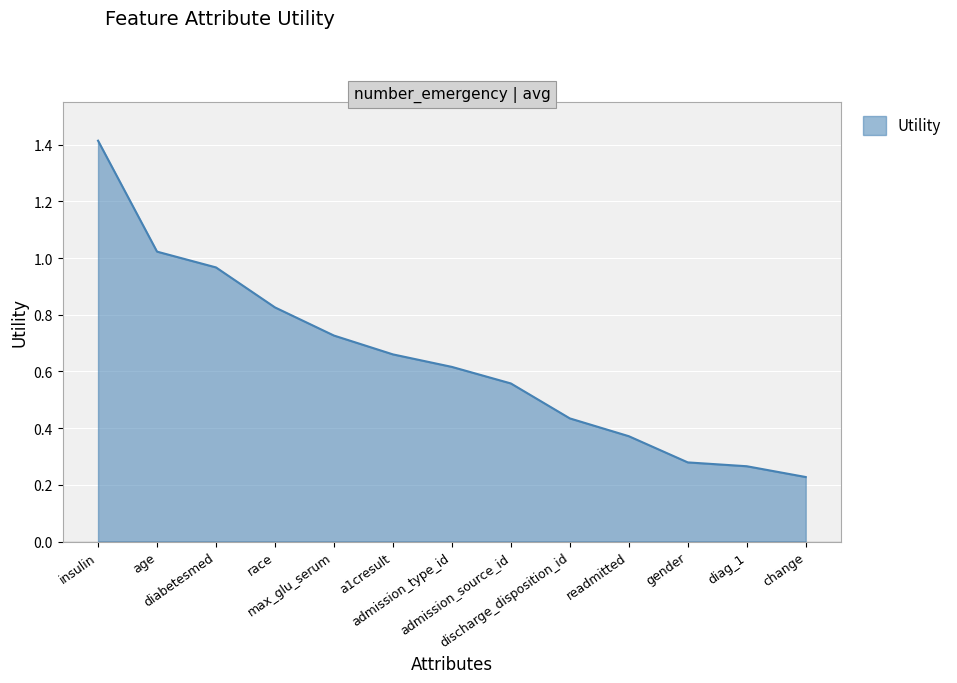

What is the maximum value shown in the chart?

1.4